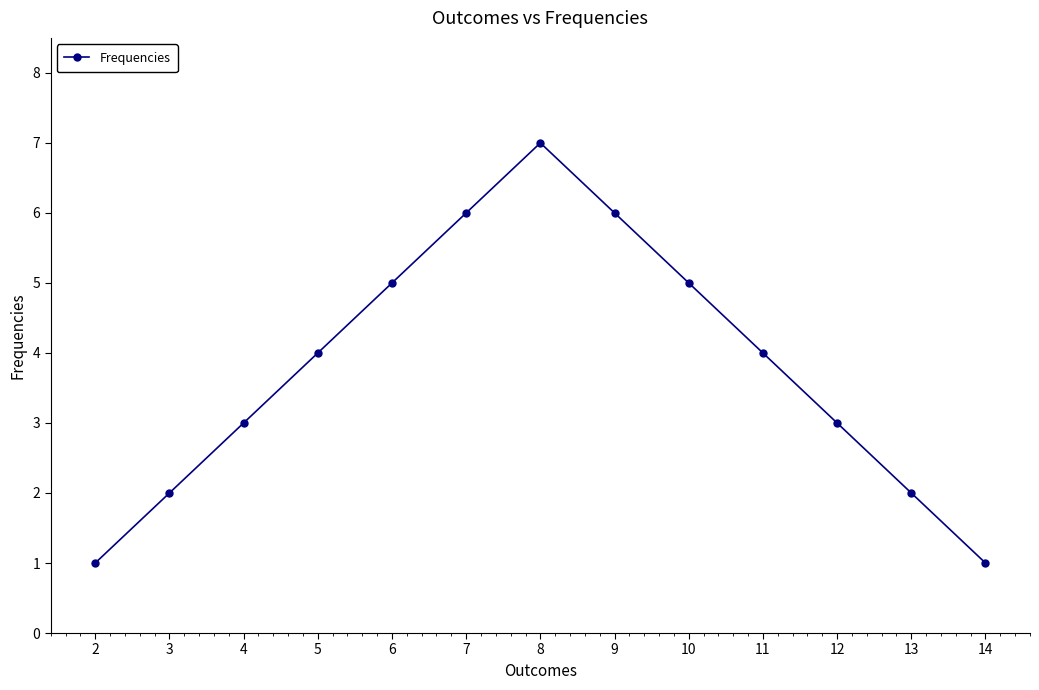

What is the approximate value at 5?

4